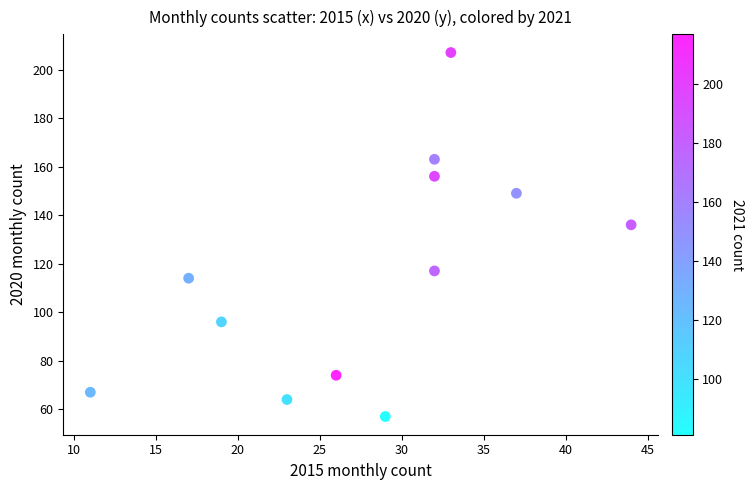

What Y value in the scatter plot is closest to 132?

136